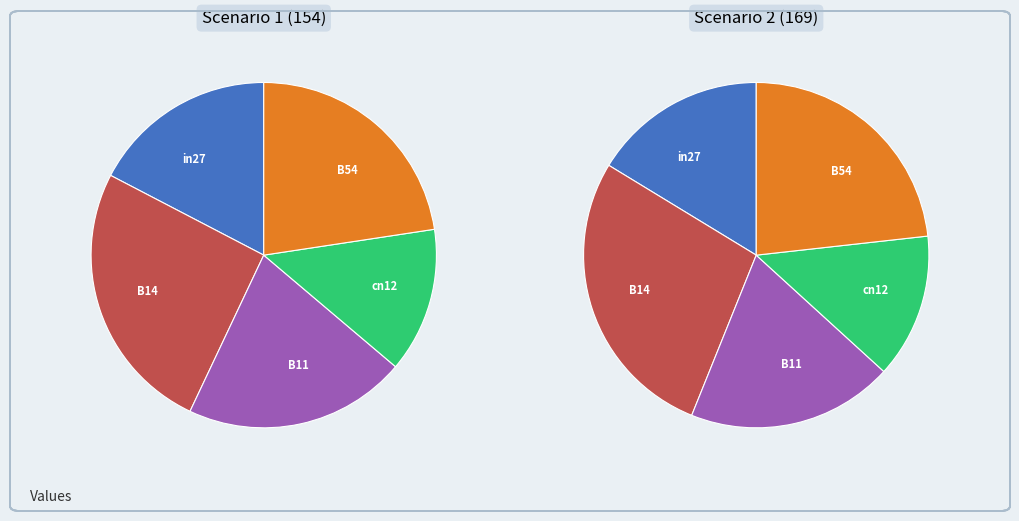

True or false: B11 accounts for 16% of the total.

False